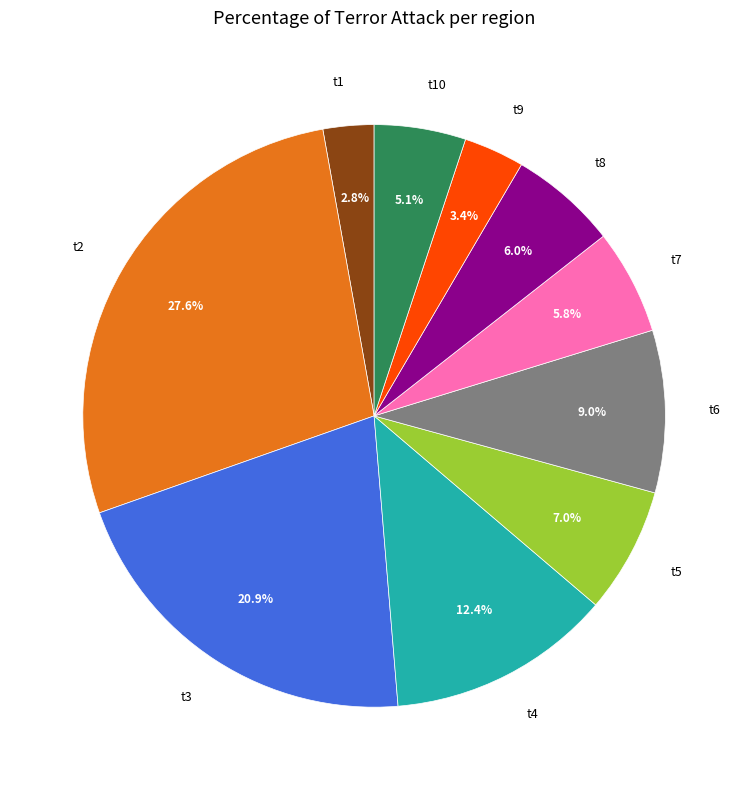

To the nearest percent, what portion does t4 represent?

12%